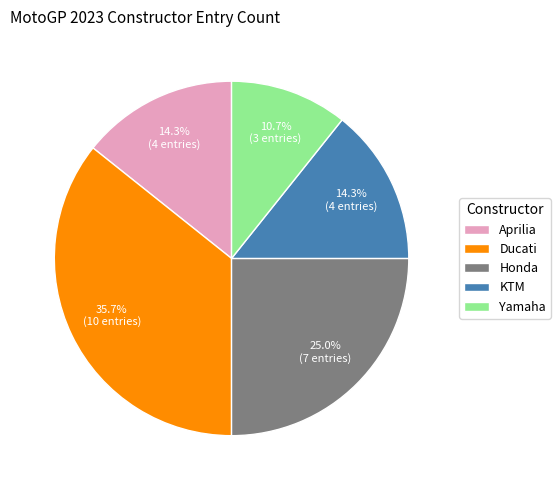

What portion of the pie excludes KTM?

85.7%